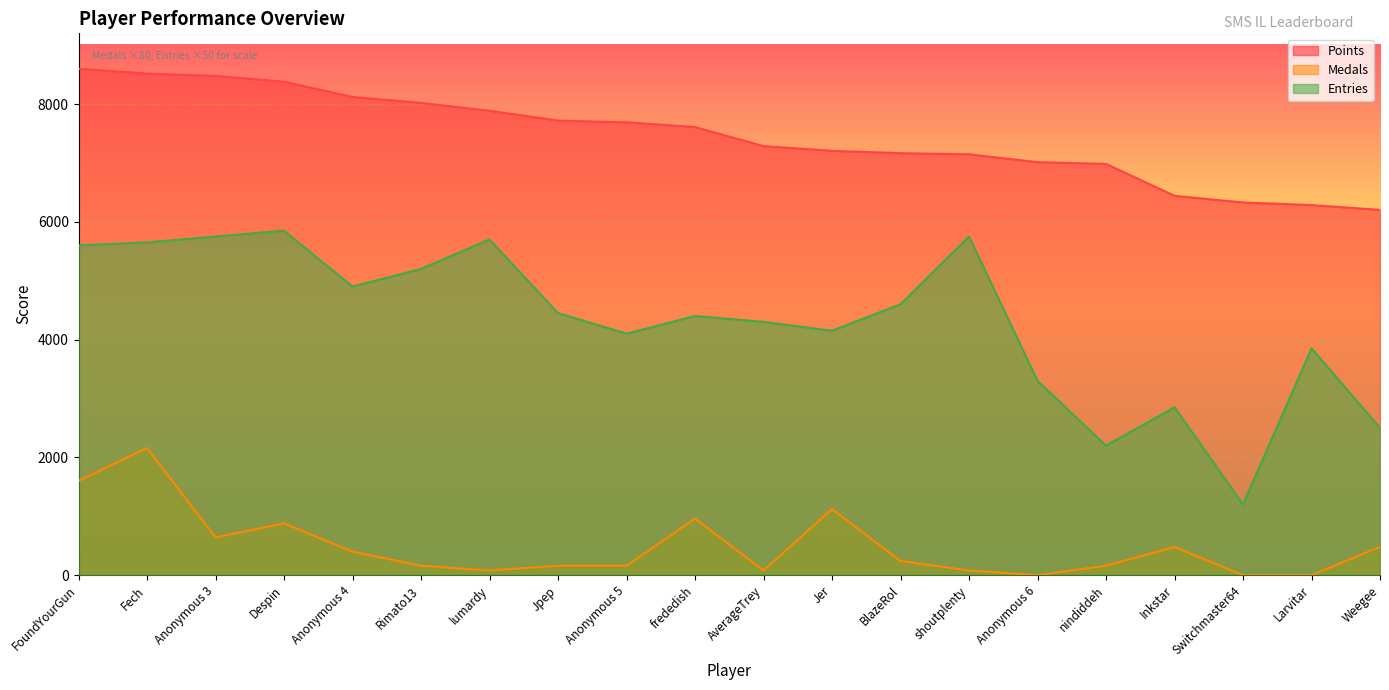

True or false: Entries has more than 0 points higher than both neighbors.

True